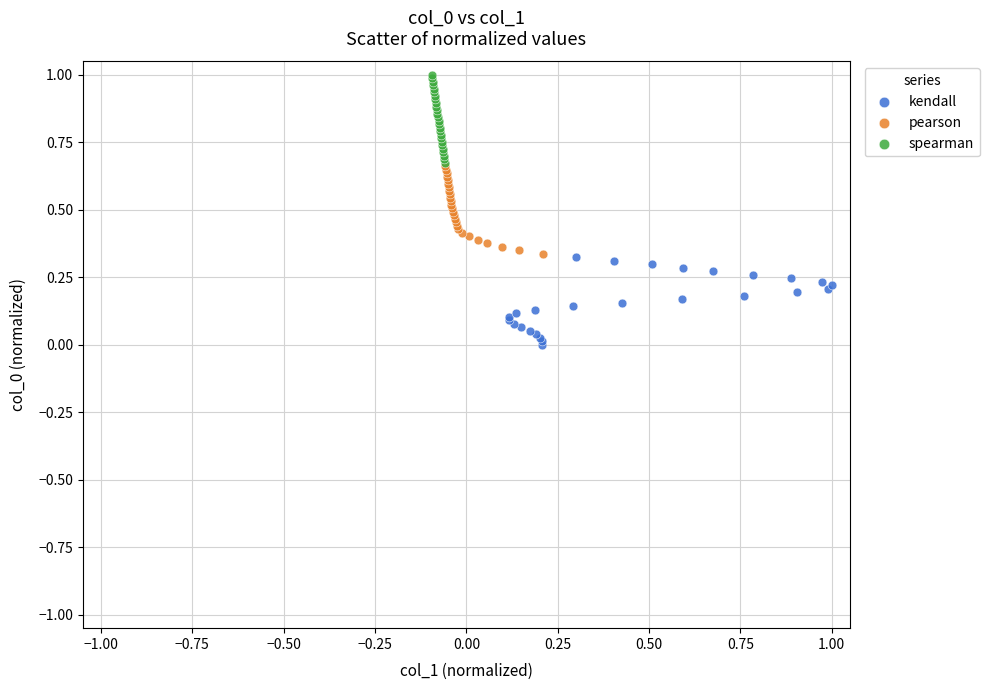

Which series reaches the minimum Y coordinate?

kendall